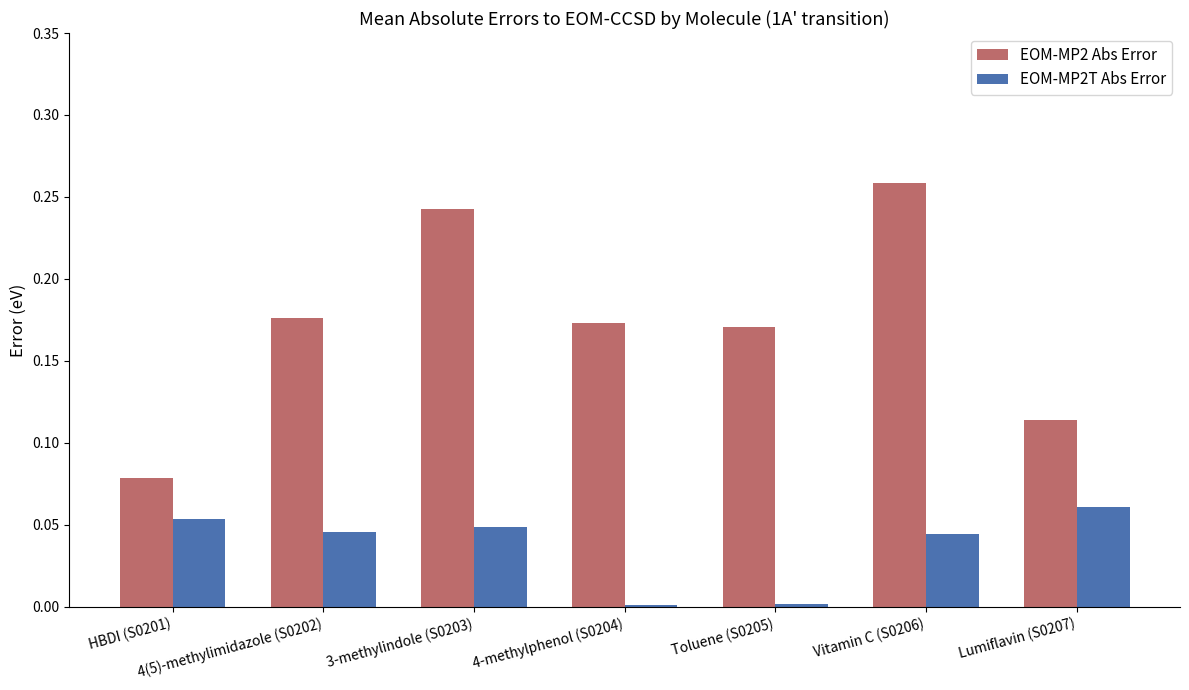

What is the sum of all EOM-MP2 Abs Error values?

1.2